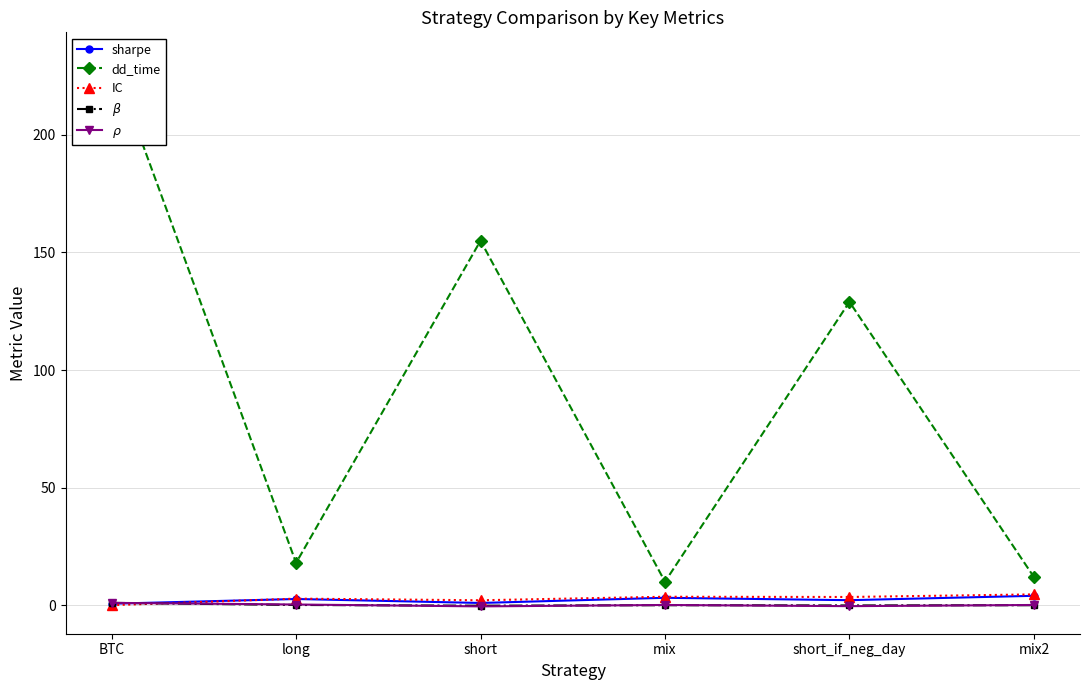

The value of IC at mix is 3.6. True or false?

True